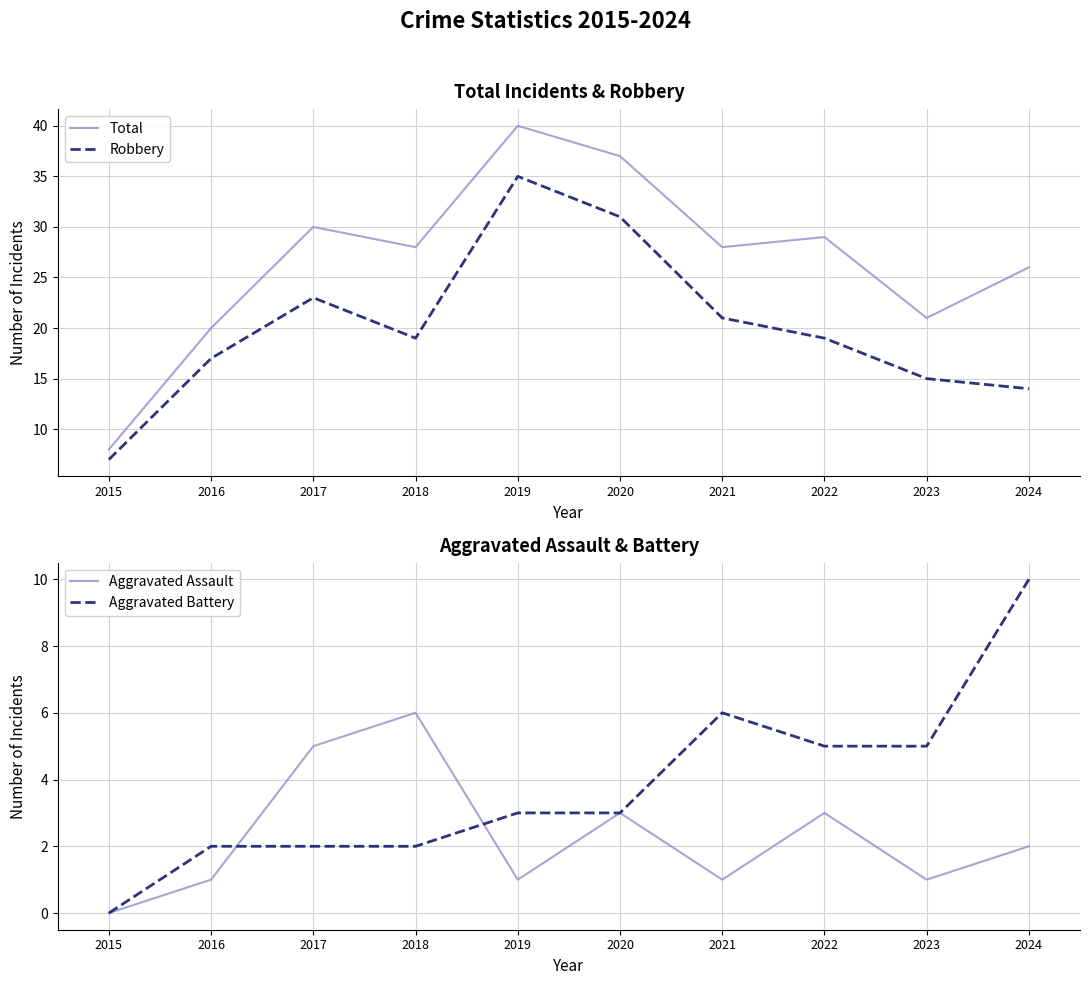

Reading left to right, extract all data points from this chart.

Total: 8	20	30	28	40	37	28	29	21	26
Robbery: 7	17	23	19	35	31	21	19	15	14
Aggravated Assault: 0	1	5	6	1	3	1	3	1	2
Aggravated Battery: 0	2	2	2	3	3	6	5	5	10